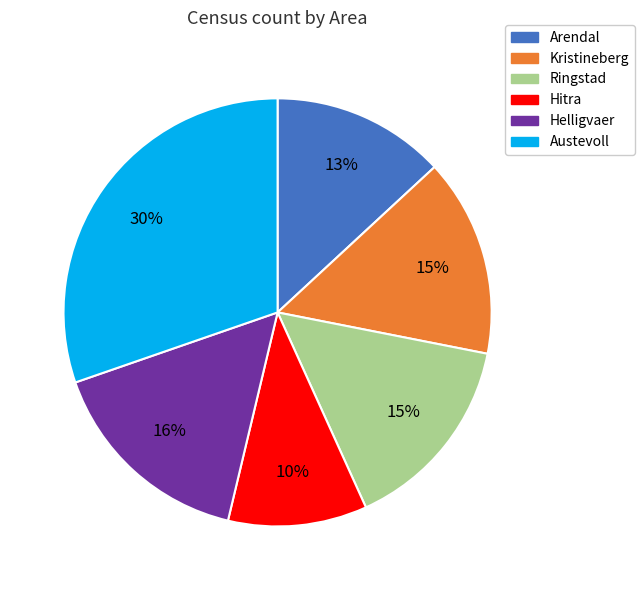

Which slice is the smallest?

Hitra